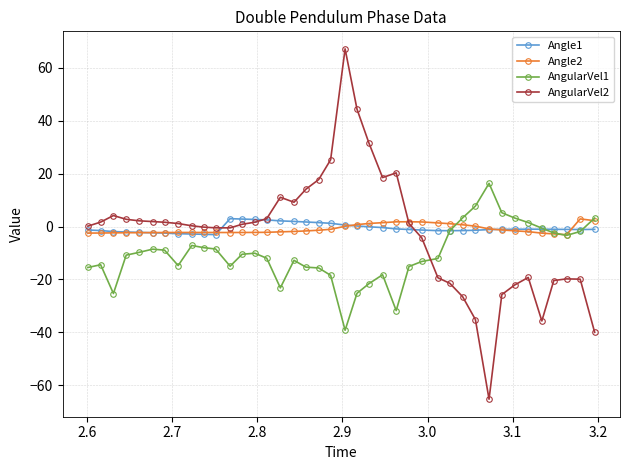

True or false: AngularVel1 and AngularVel2 intersect in this chart.

True